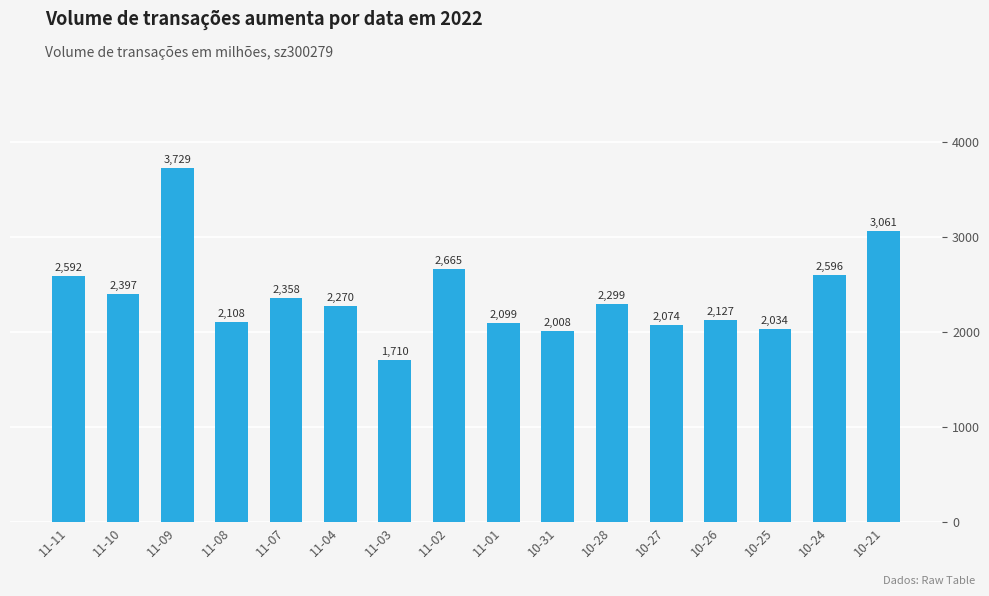

List the labels in order of value, smallest first.

11-03, 10-31, 10-25, 10-27, 11-01, 11-08, 10-26, 11-04, 10-28, 11-07, 11-10, 11-11, 10-24, 11-02, 10-21, 11-09